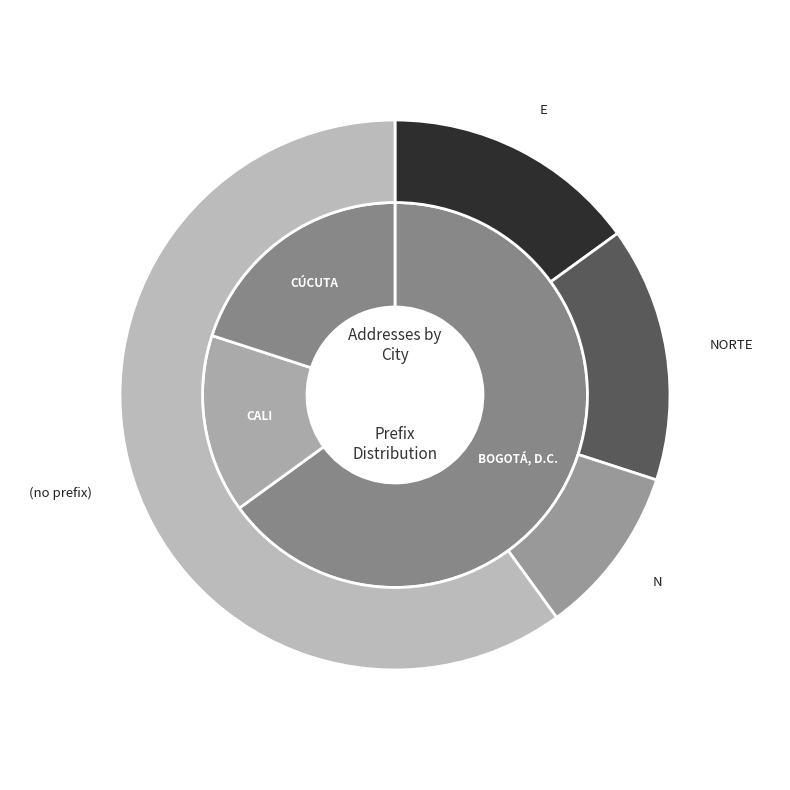

Which category accounts for the majority?

BOGOTÁ, D.C.